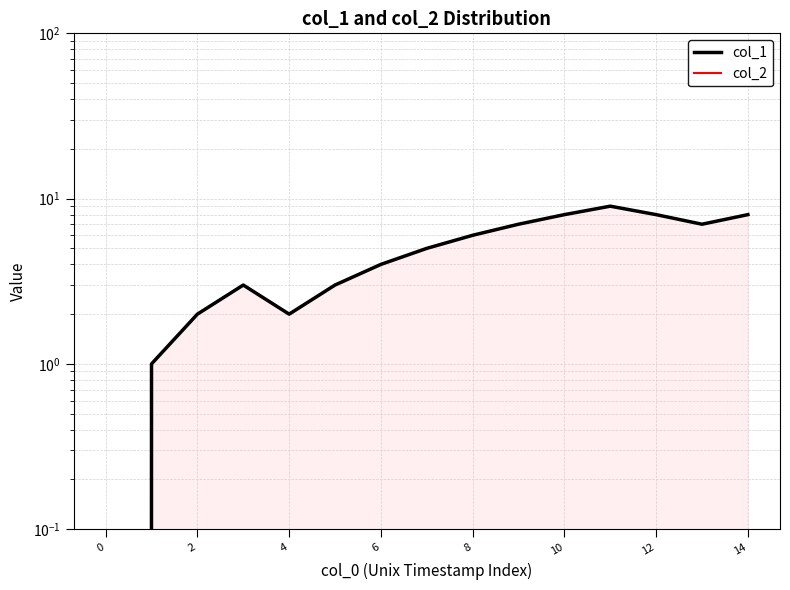

What is the label of the 6th point from the right?

9